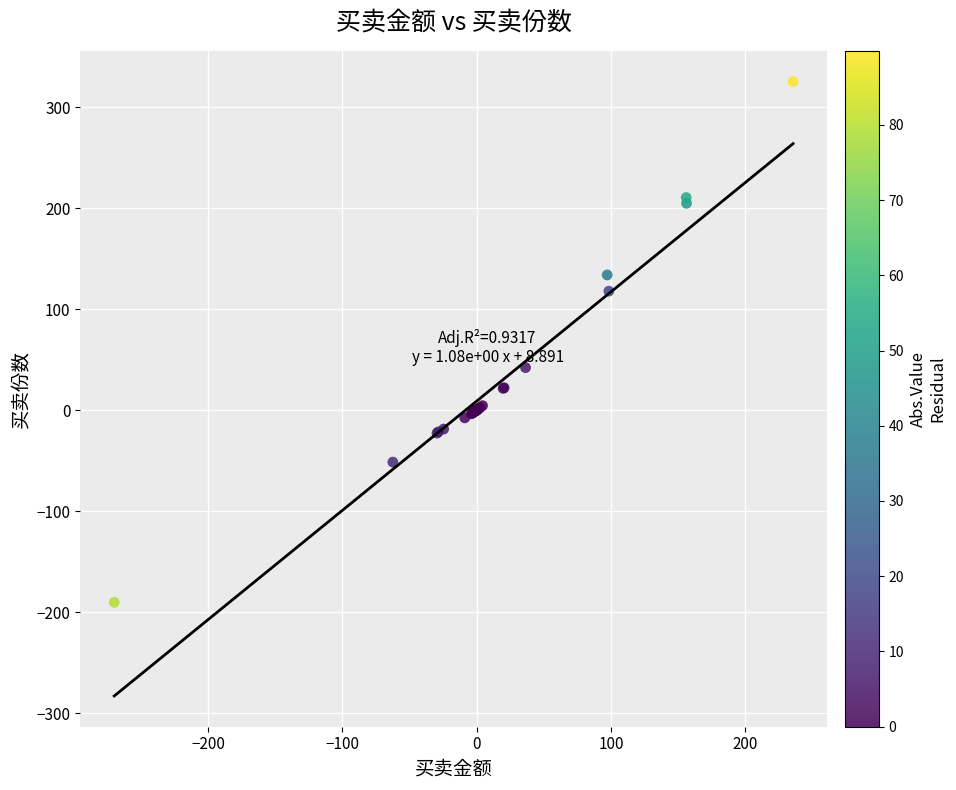

What Y value in the scatter plot is closest to 67?

42.1